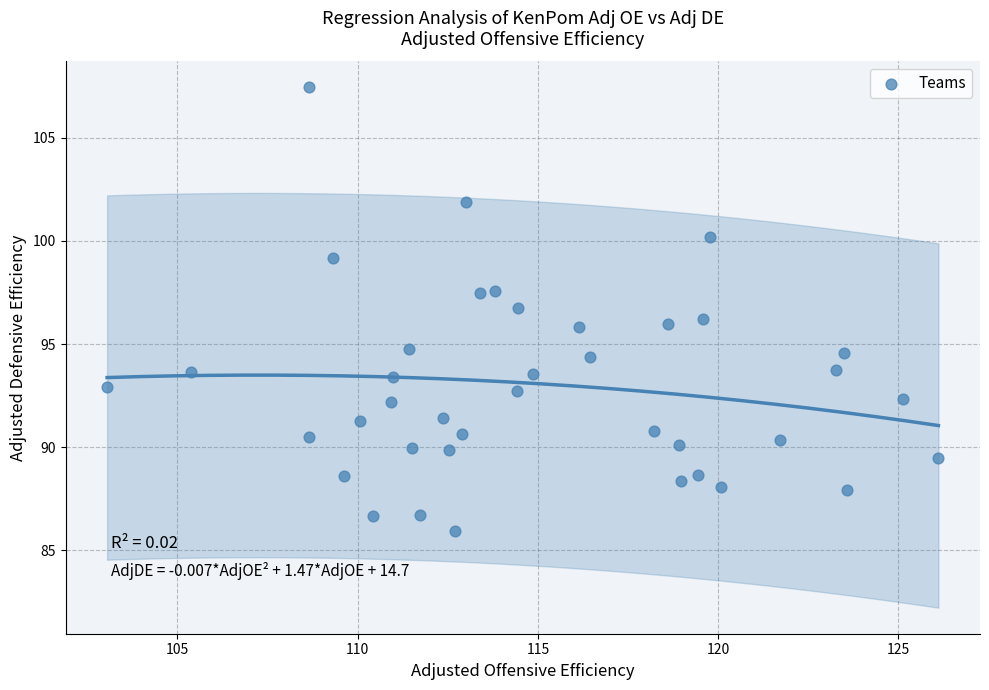

What is the range of Y values (max minus min)?

21.5